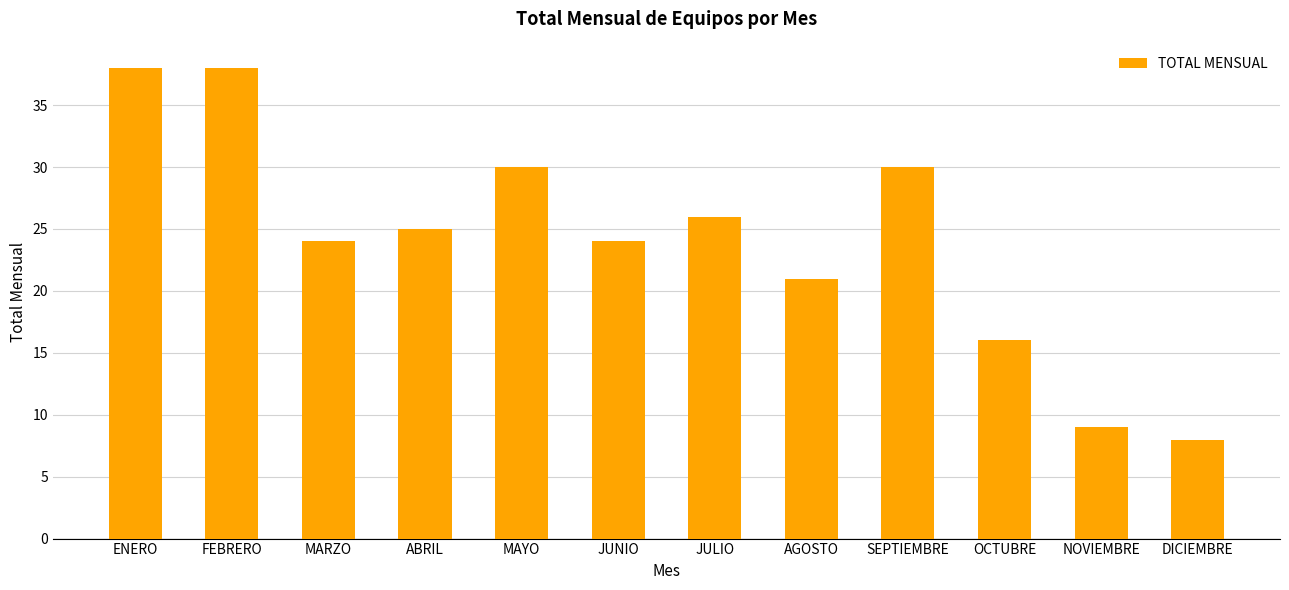

What is the difference between the values at MARZO and ABRIL?

1